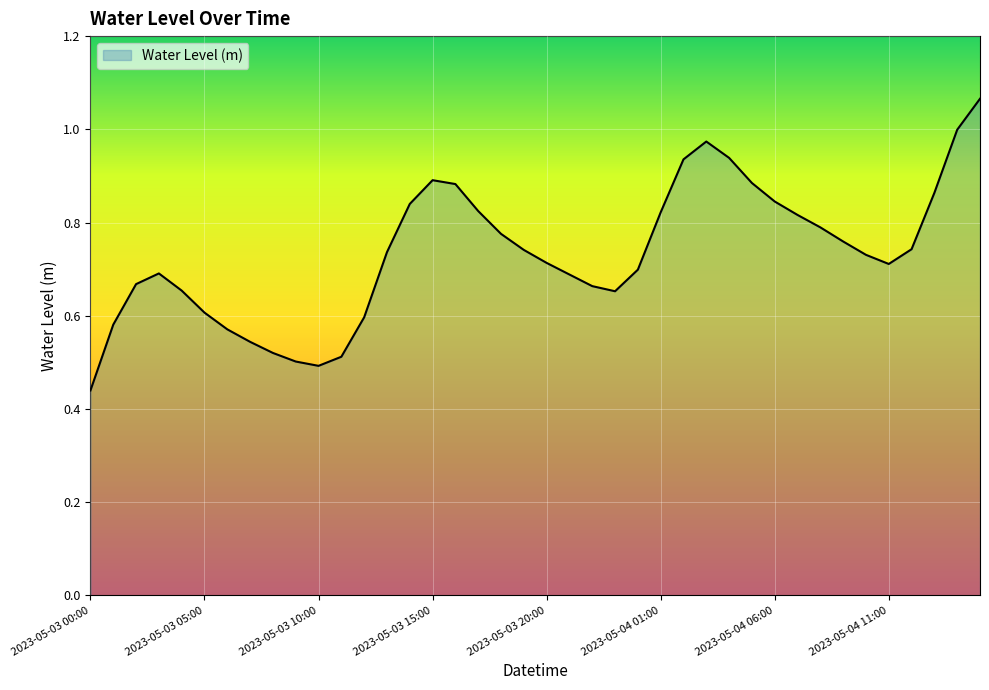

Does the chart display data point markers on the line(s)?

No